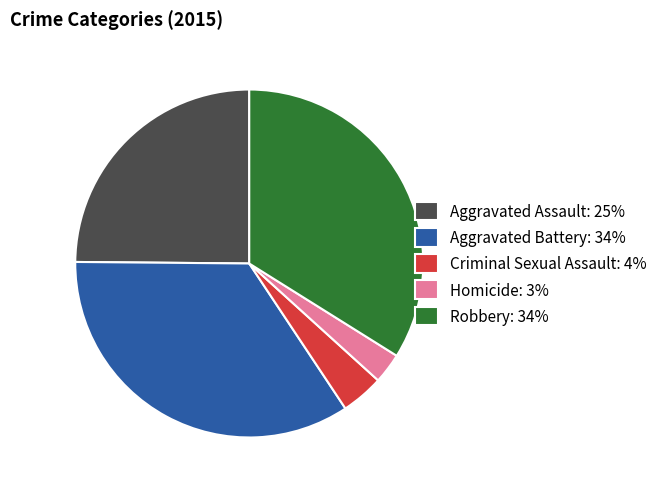

Between Robbery and Criminal Sexual Assault, which is larger?

Robbery